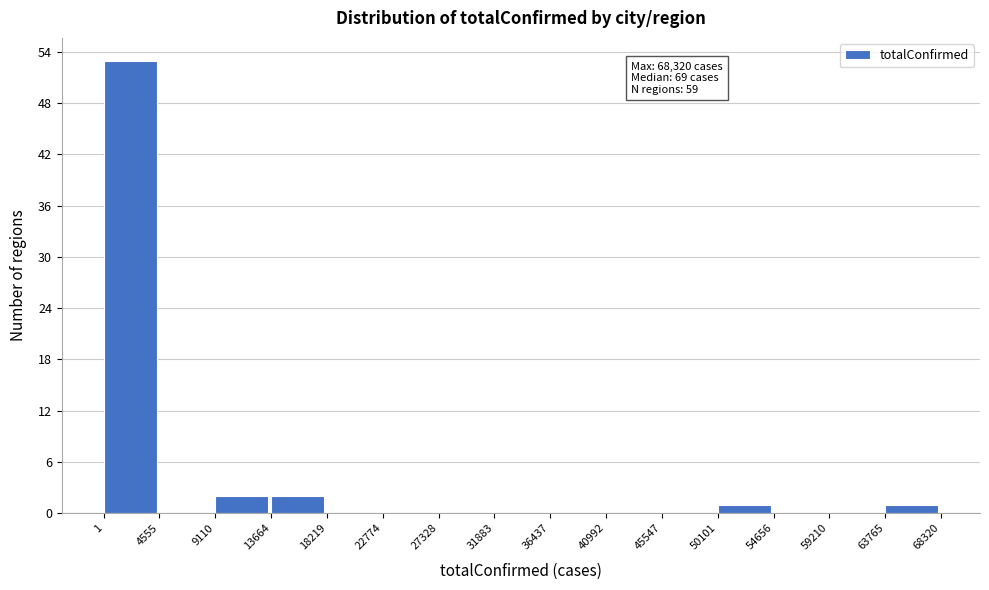

Over which range of the x-axis is the bar tallest?

1 to 4555